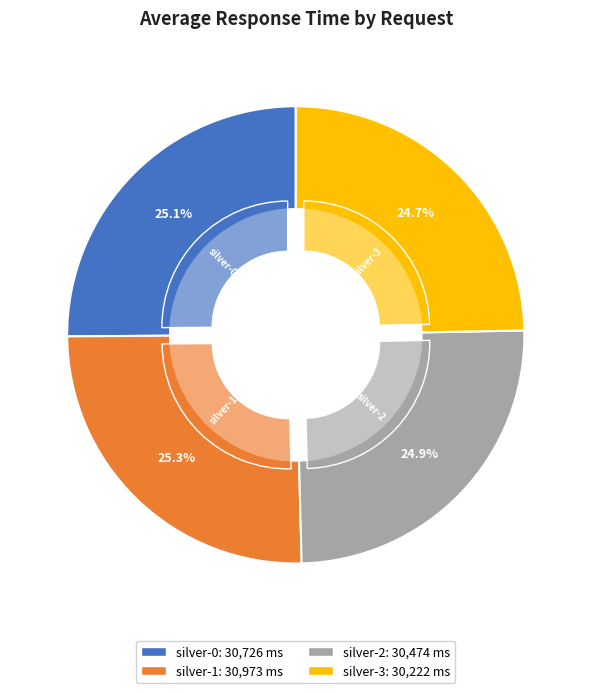

Which category has the biggest portion of the pie?

silver-1